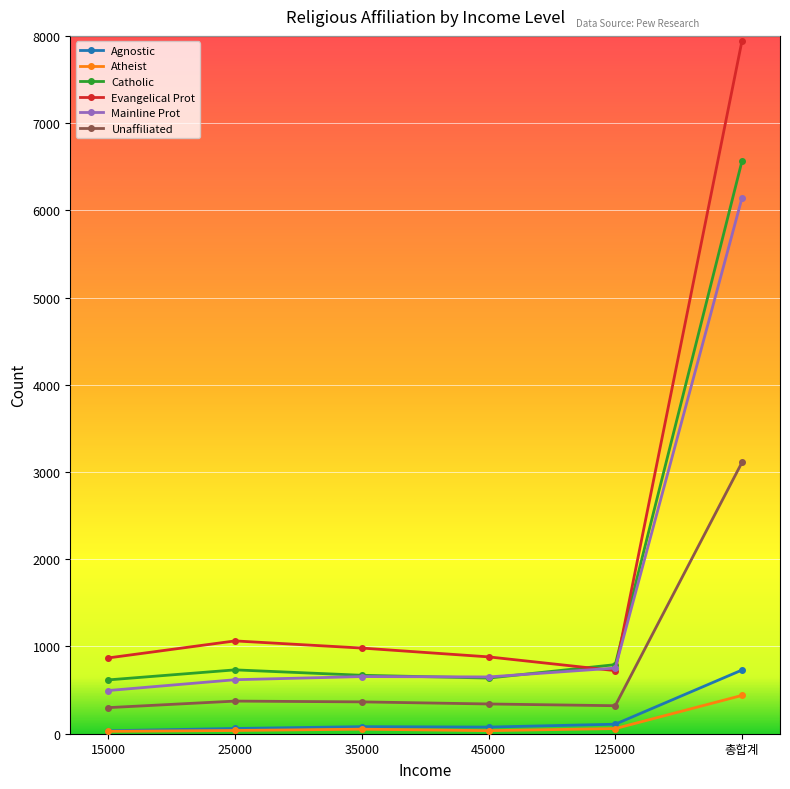

How many times do Mainline Prot and Catholic cross each other?

2